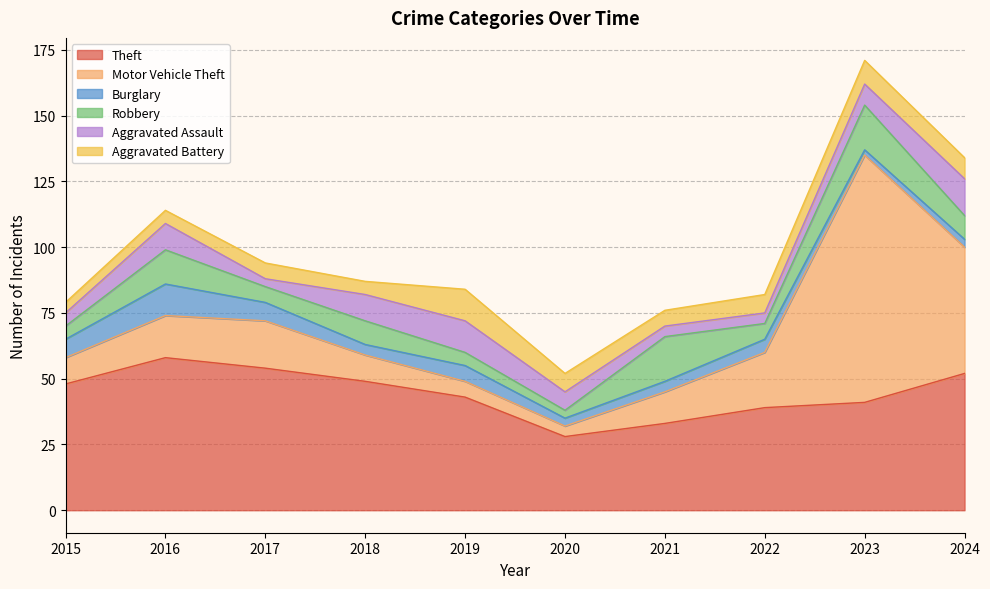

What is the value of the Aggravated Battery point at the 1st from the left?

4